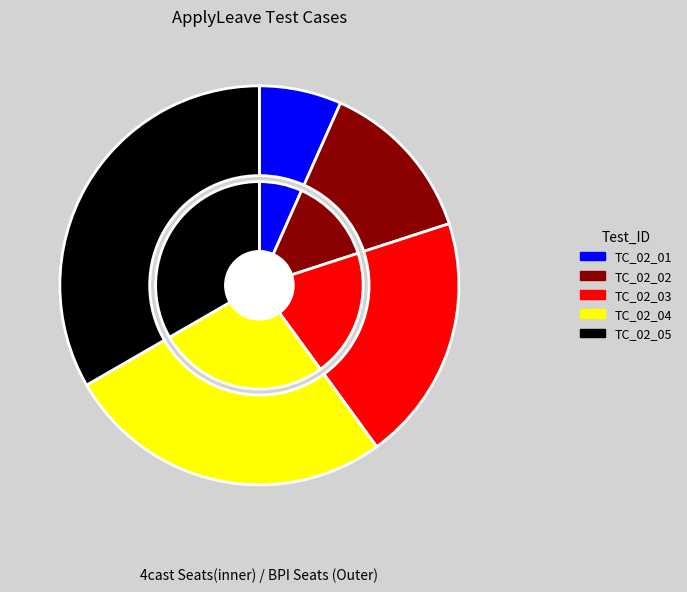

Which category has the biggest portion of the pie?

TC_02_05